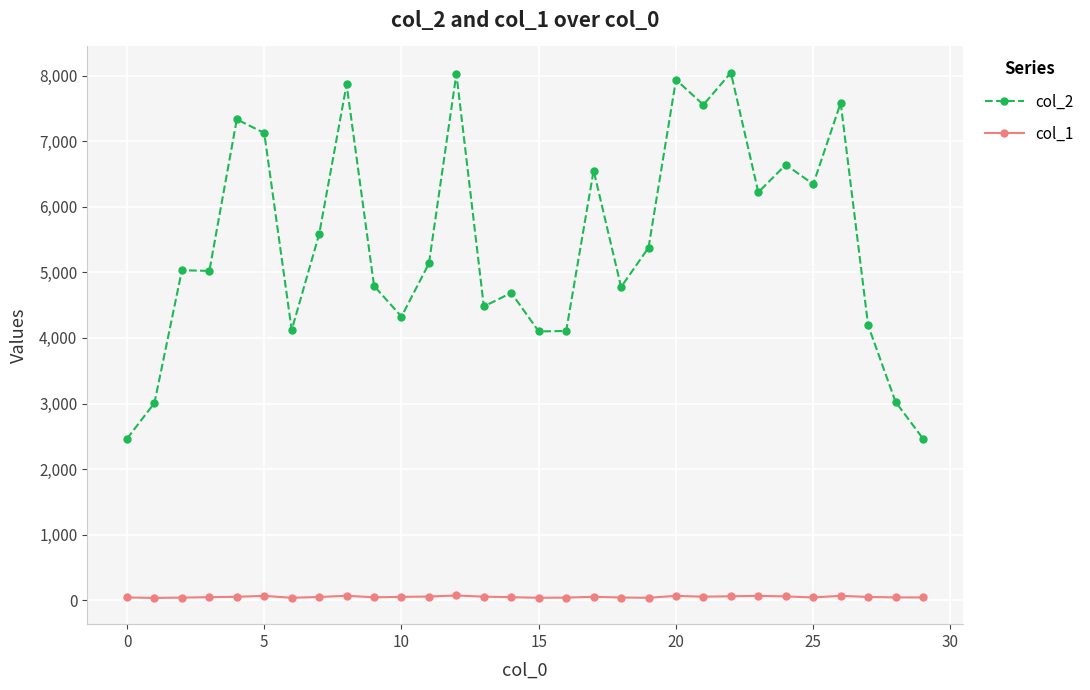

At how many categories does at least one series exceed 3914?

26